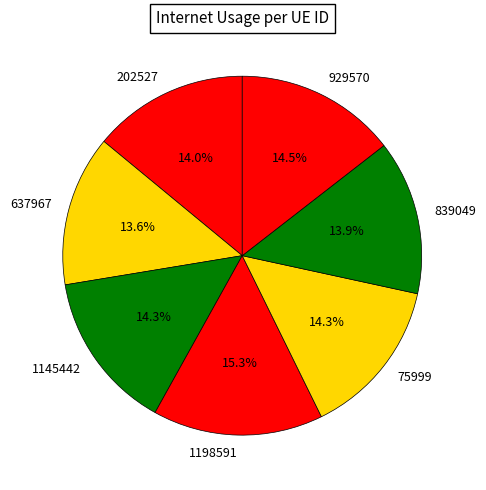

Count the number of slices in the pie.

7